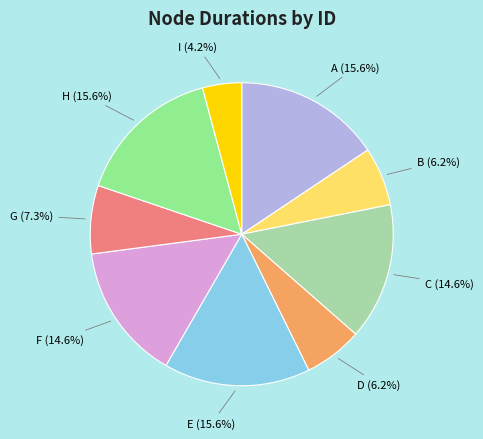

Which category has the smallest portion of the pie?

I